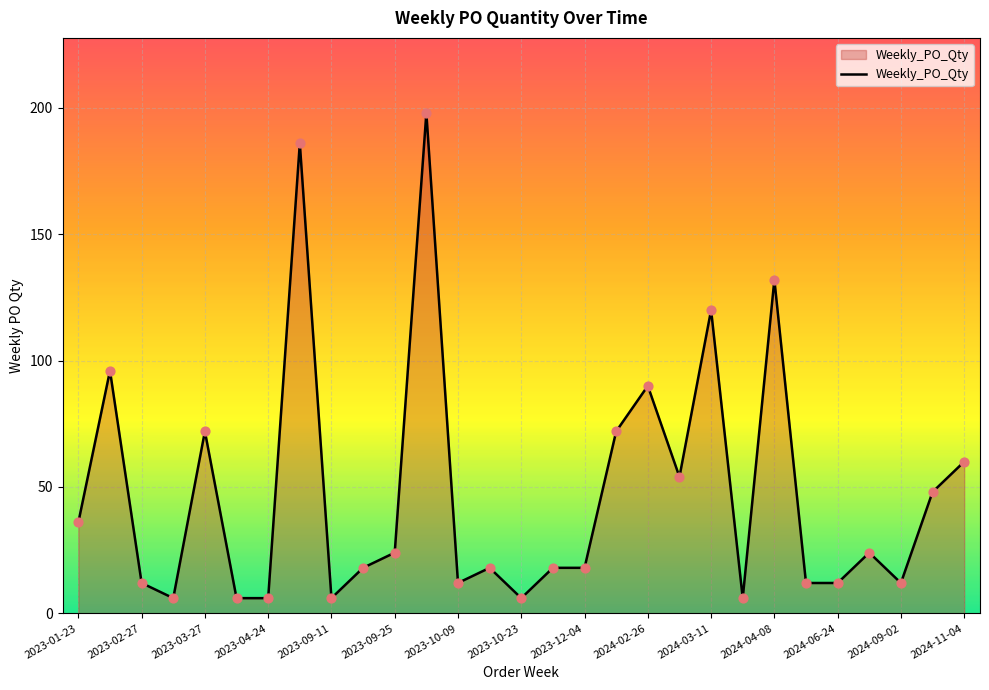

What is the smallest value displayed?

6